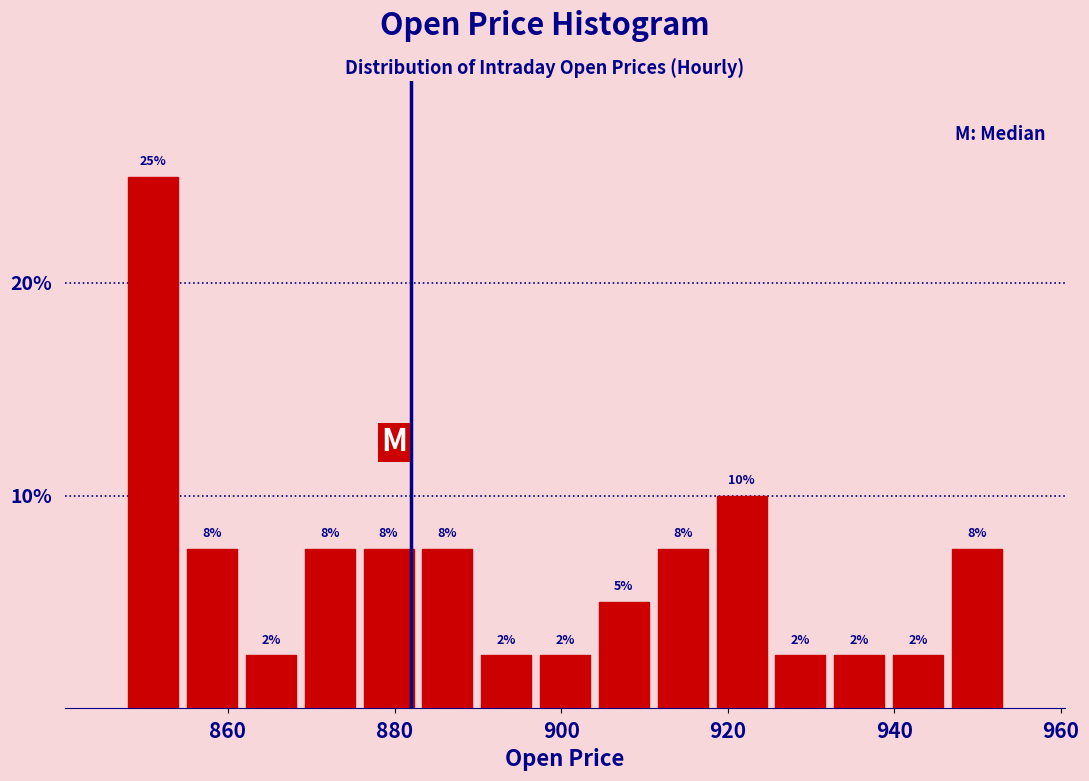

Around what value on the x-axis is the tallest bar? Give the approximate position of its centre, as read against the axis.

852